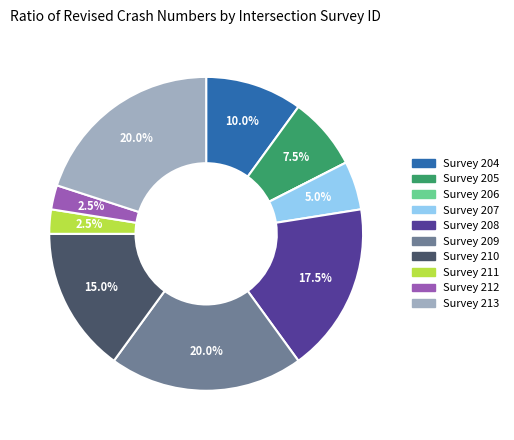

Does any single category account for the majority?

No